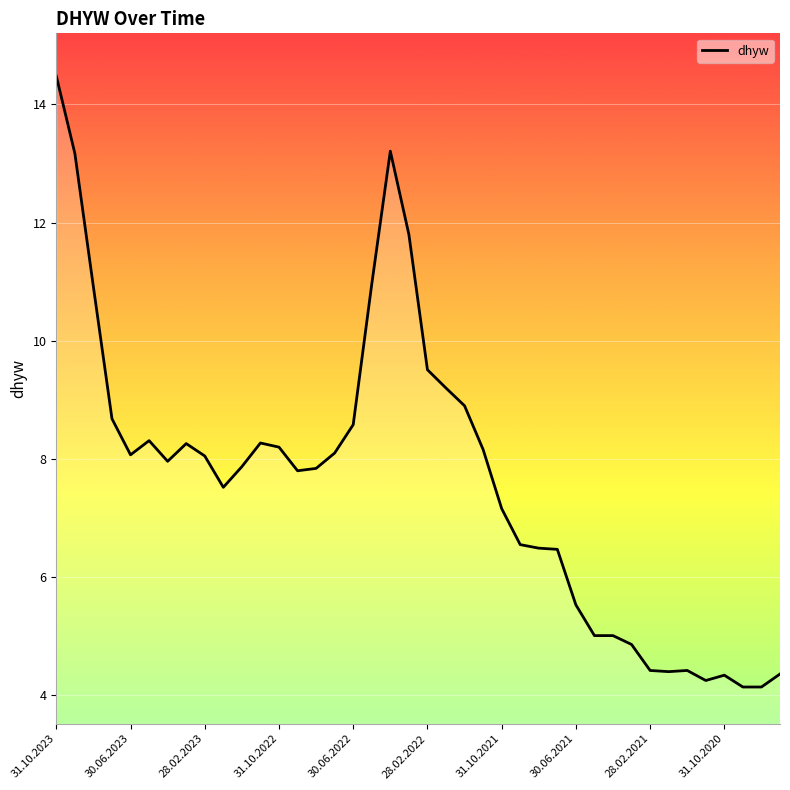

True or false: there are more than 0 points higher than both neighbors.

True